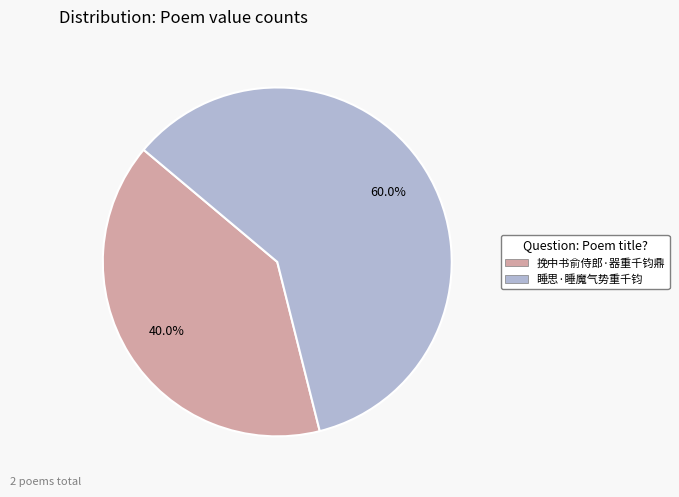

Approximately how many times larger is the value at 睡思·睡魔气势重千钧 compared to 挽中书俞侍郎·器重千钧鼎?

1.5